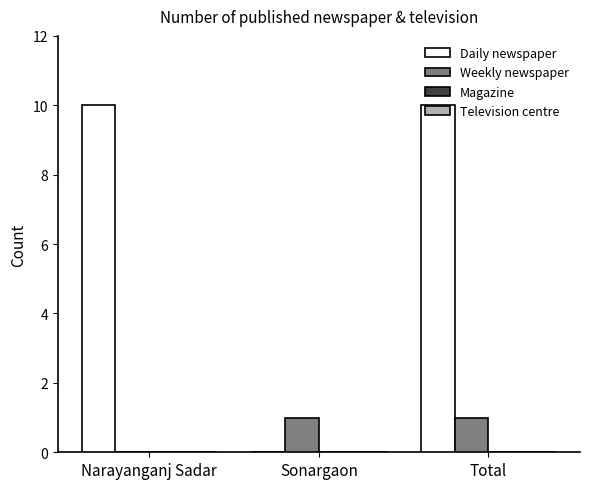

True or false: Daily newspaper has a value of -4 at Sonargaon.

False